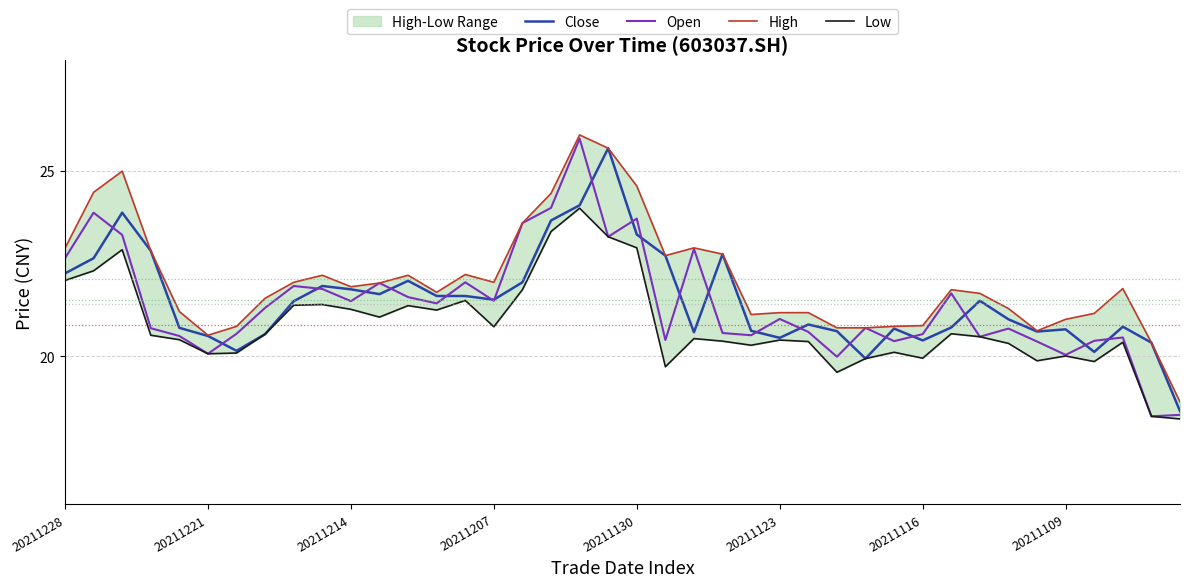

The value of Close at 33 is 30.6. True or false?

False